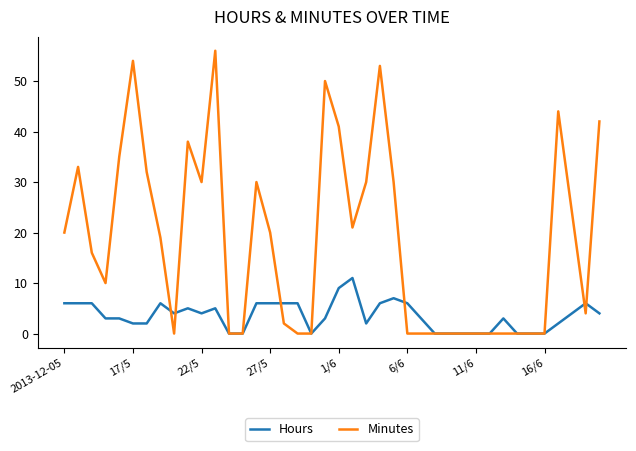

What is the average value of the Hours series?

4